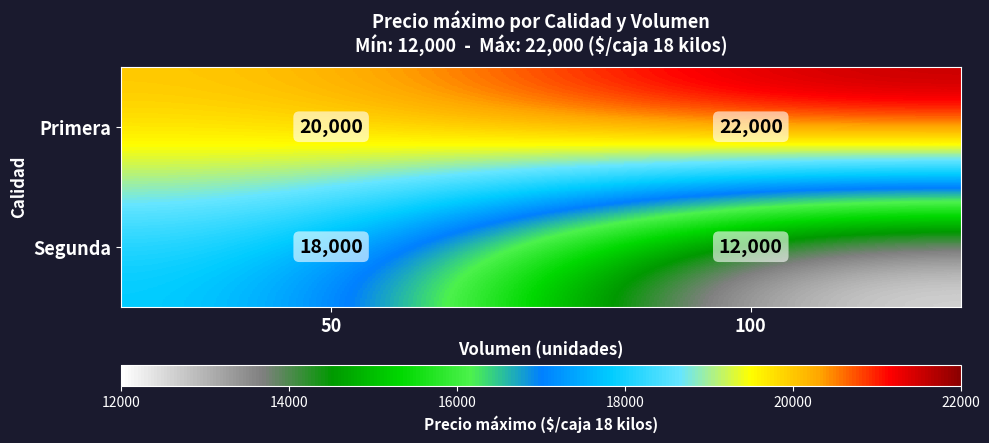

Between 50 and 100, which series saw the biggest shift?

Segunda